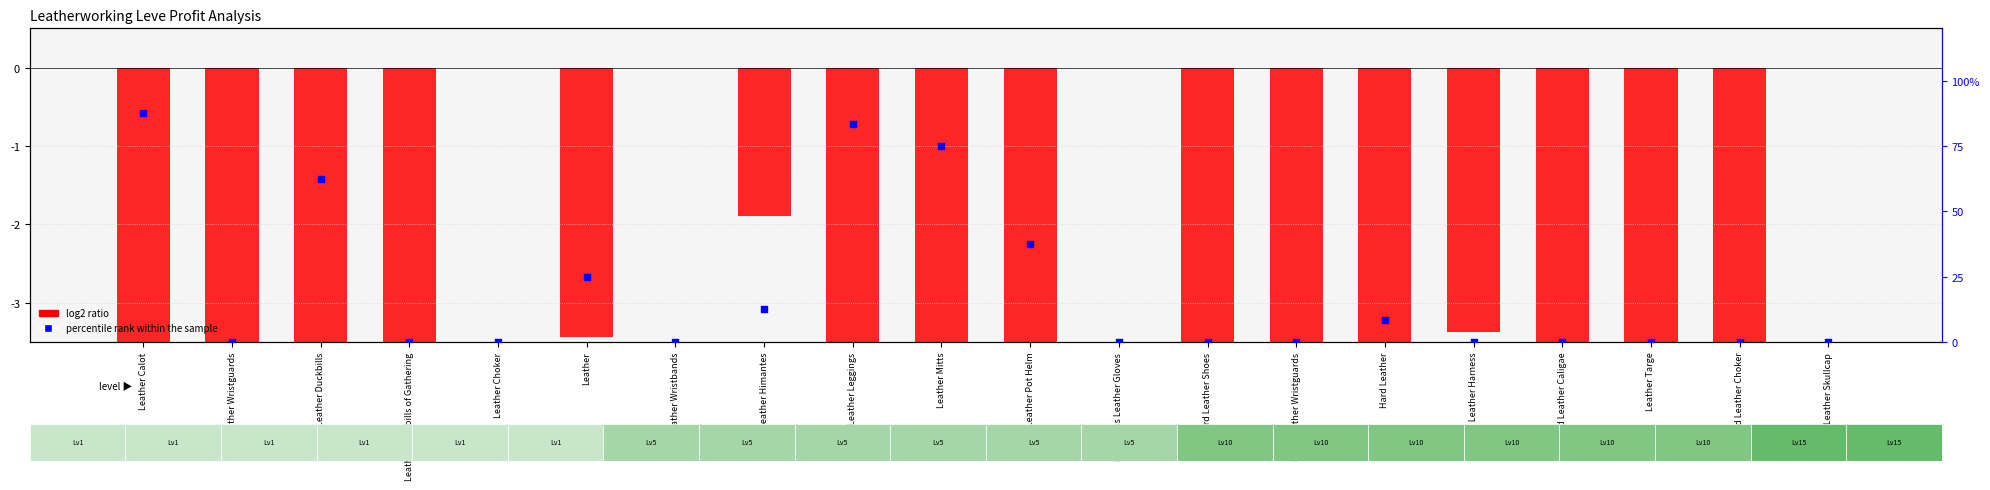

Which series has the largest total across all categories?

percentile rank within the sample